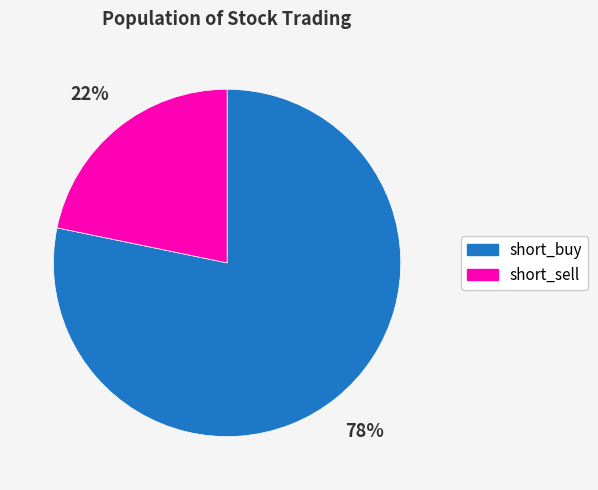

To the nearest percent, what portion does short_buy represent?

78%